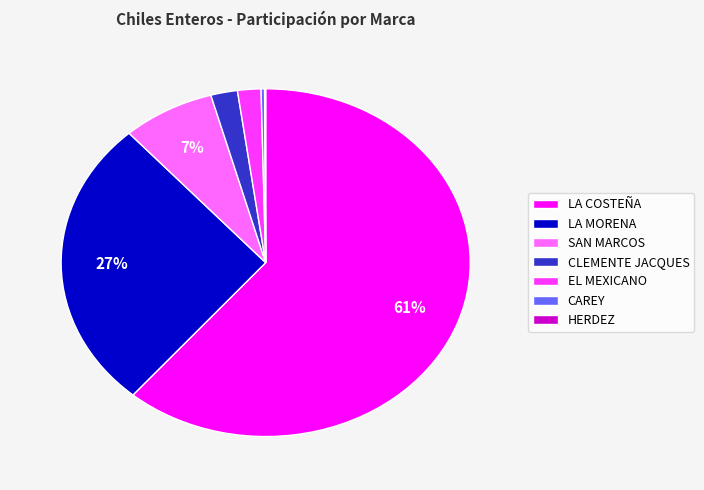

To the nearest percent, what is the difference between the CLEMENTE JACQUES and LA MORENA slice percentages?

25%